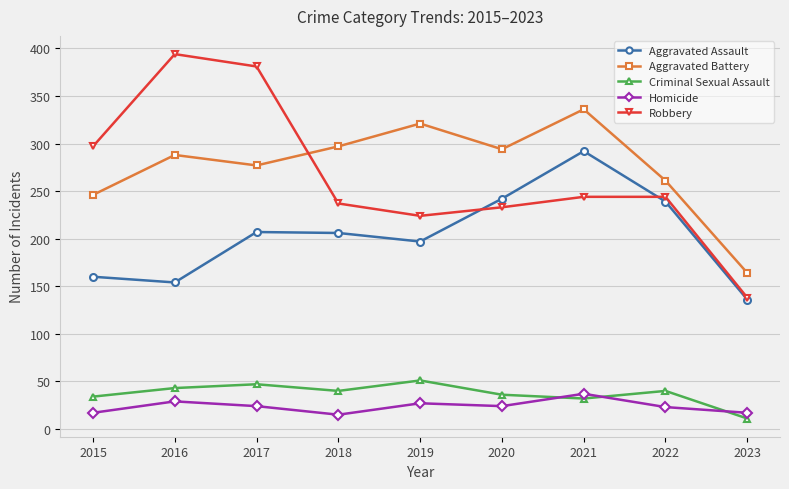

Which label corresponds to the largest value in the chart?

2016